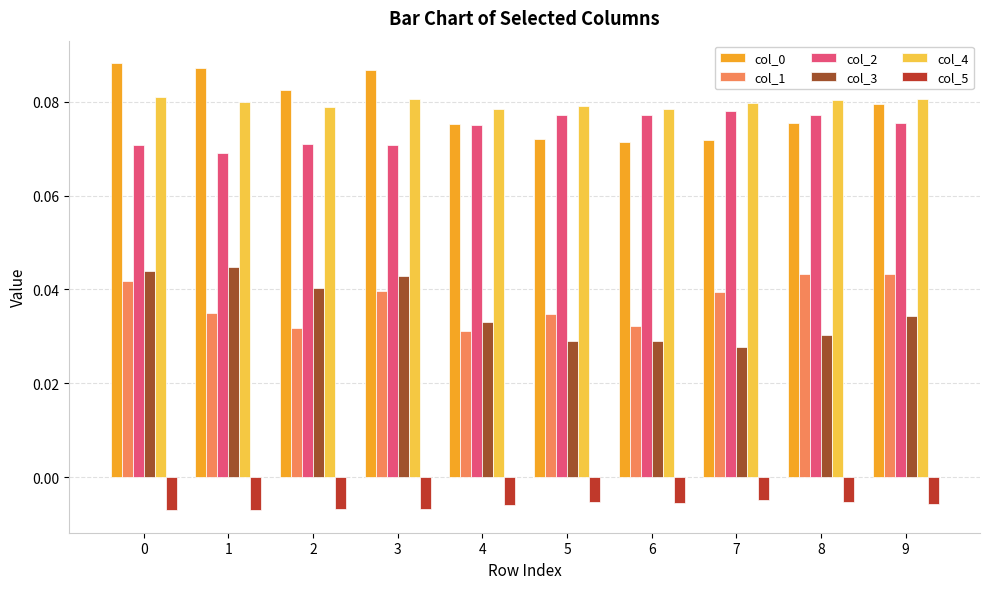

Count the col_0 values in the range 0 to 1.

10